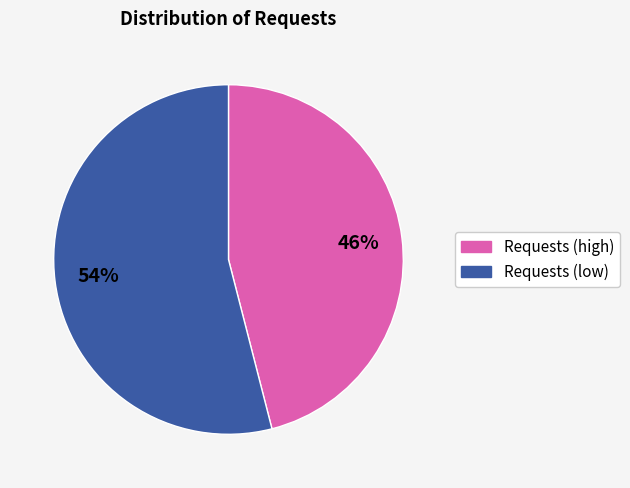

What is the smallest slice in the pie chart?

Requests (high)